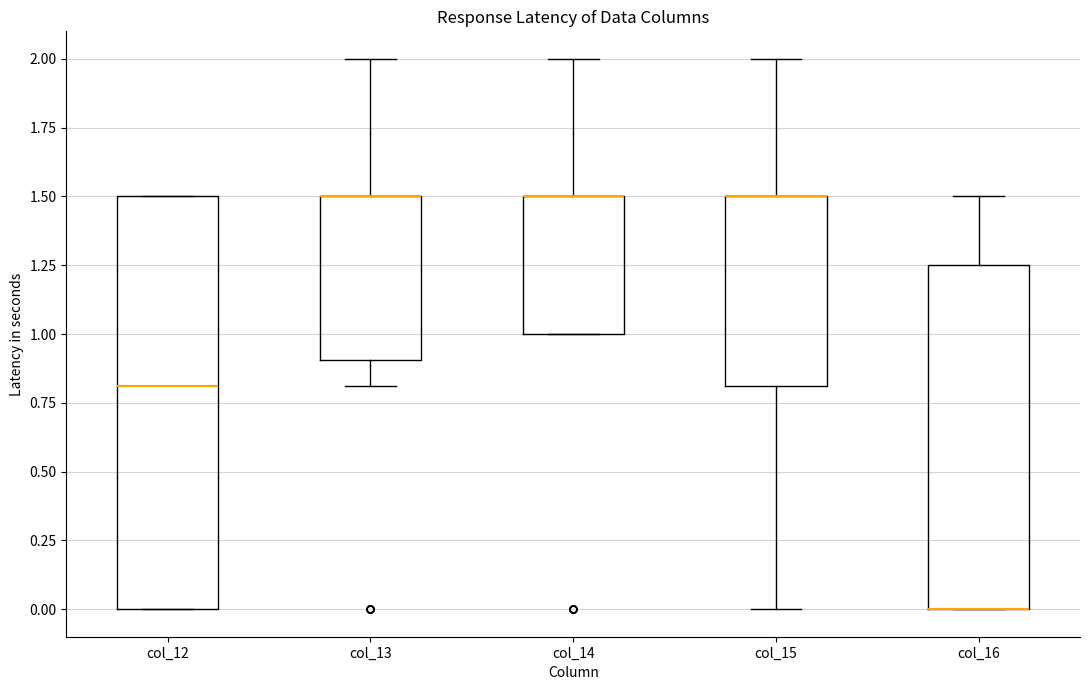

Reading left to right, transcribe this box plot: for each box, give where its median line is, the range the box spans, and where its two whiskers end, as read against the y-axis. The values are not printed on the chart, so give them approximately, as read against the axis.

col_12: median 0.80, box 0.00 to 1.50, whiskers 0.00 to 1.50
col_13: median 1.50 (drawn on the box's upper edge), box 0.90 to 1.50, whiskers 0.80 to 2.00
col_14: median 1.50 (drawn on the box's upper edge), box 1.00 to 1.50, whiskers 1.00 to 2.00
col_15: median 1.50 (drawn on the box's upper edge), box 0.80 to 1.50, whiskers 0.00 to 2.00
col_16: median 0.00 (drawn on the box's lower edge), box 0.00 to 1.25, whiskers 0.00 to 1.50